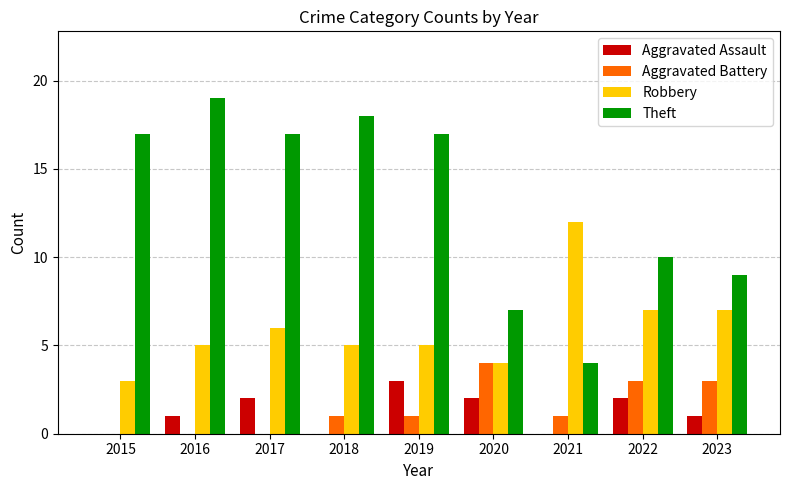

What is the sum of the Robbery values at 2015 and 2016?

8